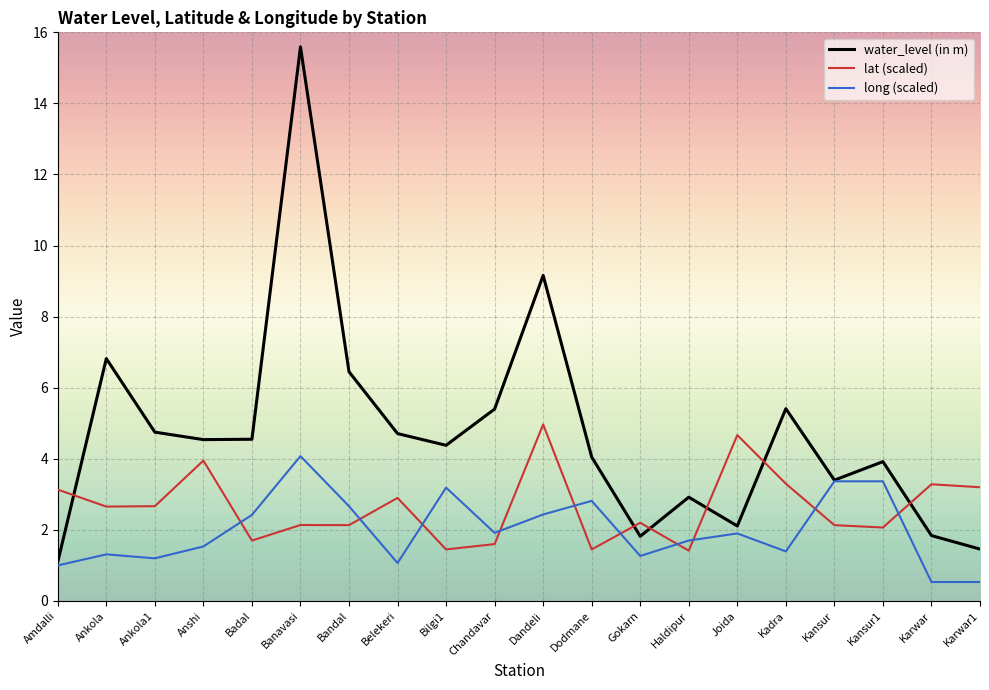

At Anshi, list the series in order from smallest to largest.

long (scaled), lat (scaled), water_level (in m)